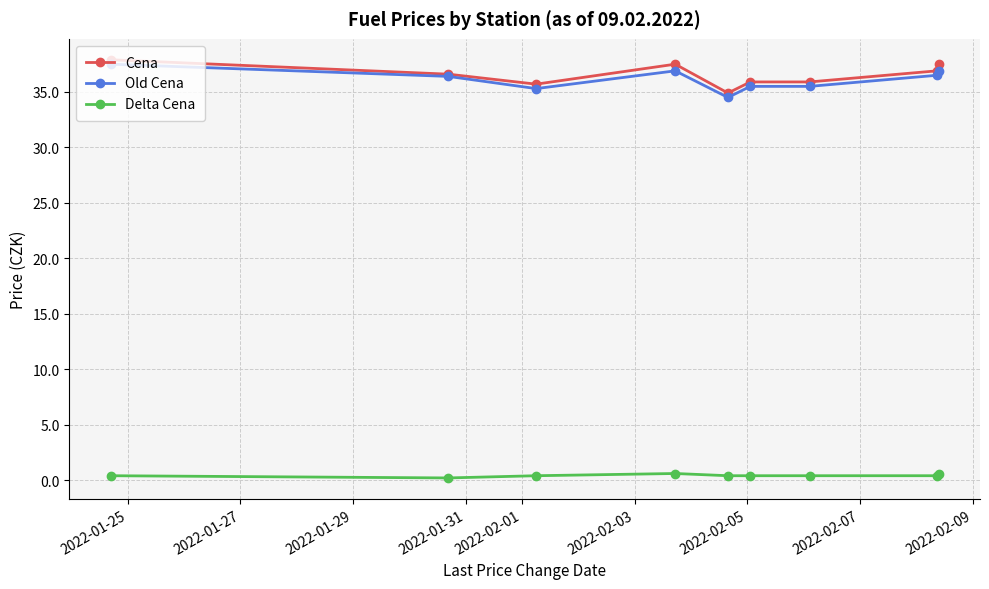

At how many categories does at least one series exceed 33?

9